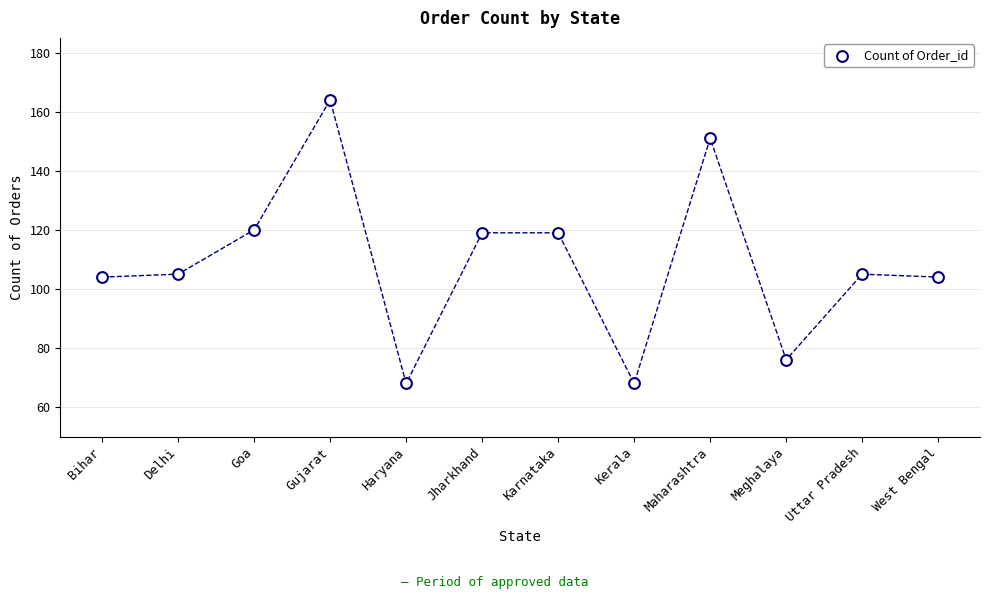

What is the average Y value?

109